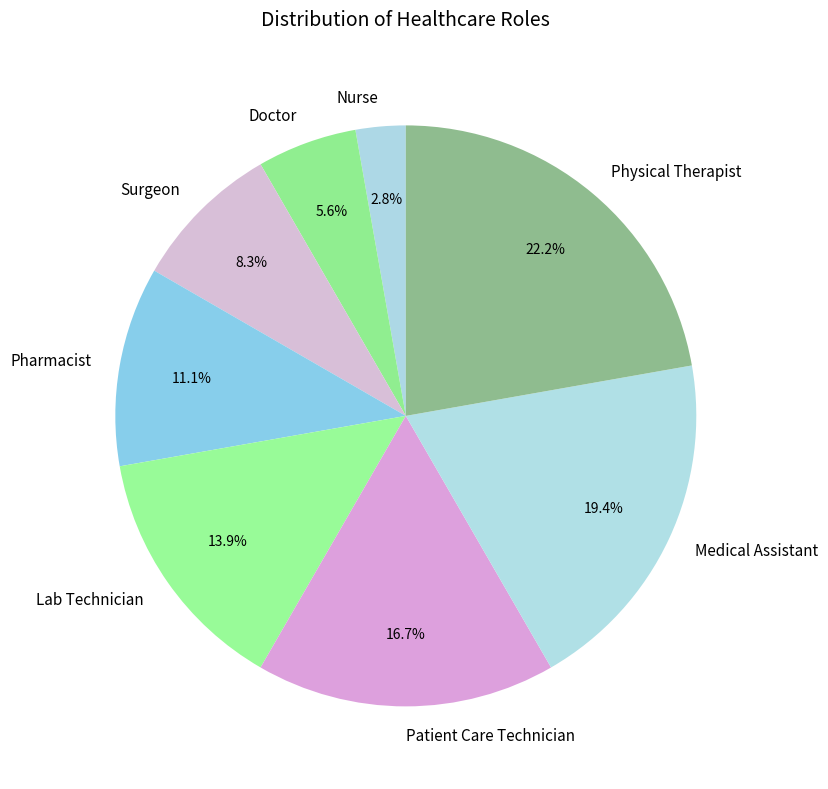

How many slices are in this pie chart?

8